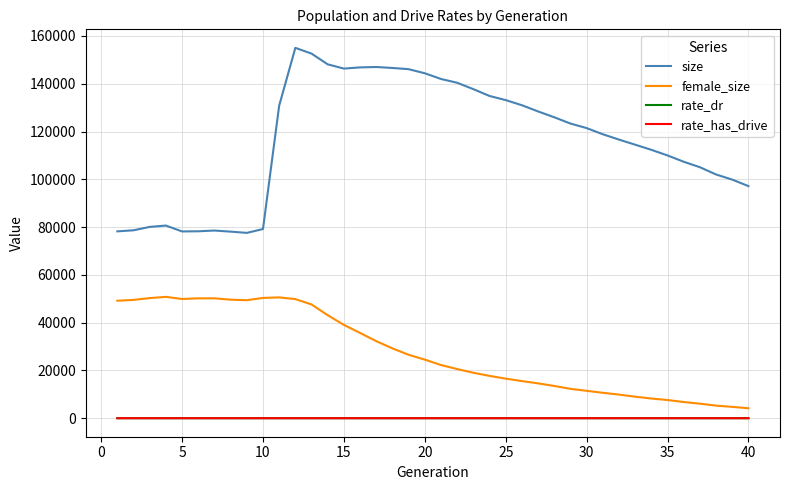

Which series has the largest total across all categories?

size